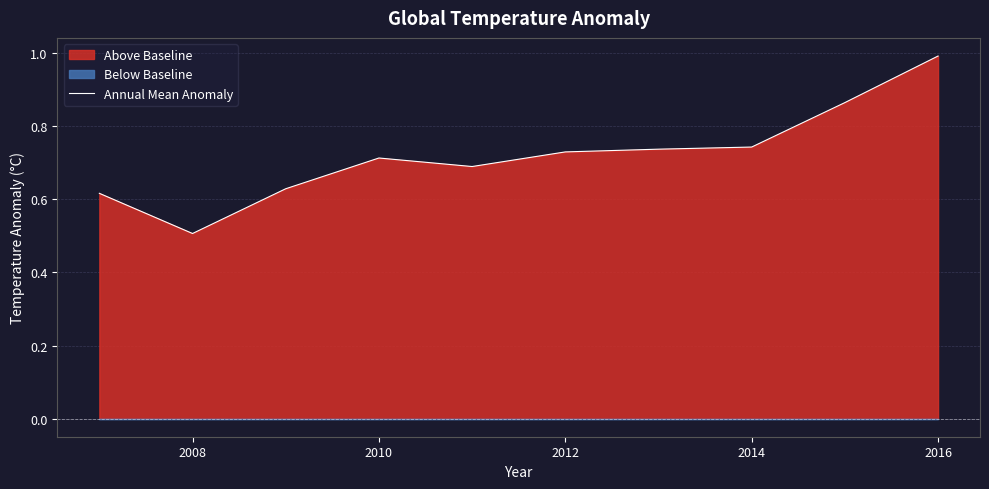

True or false: Annual Mean Anomaly has a value of 1.4 at 2016.

False